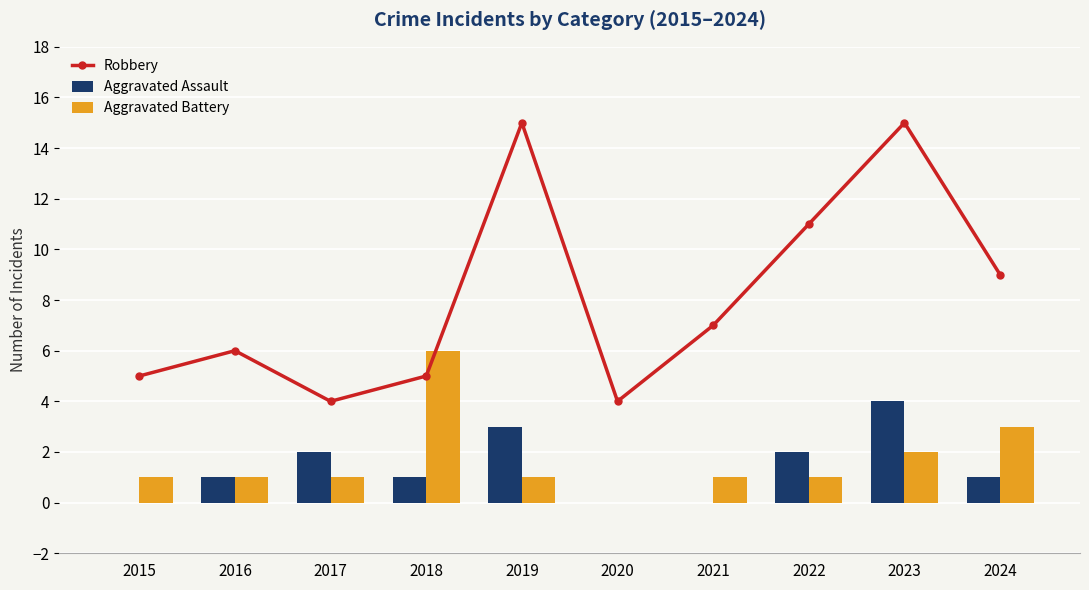

List the labels in order of Aggravated Assault value, smallest first.

2015, 2020, 2021, 2016, 2018, 2024, 2017, 2022, 2019, 2023